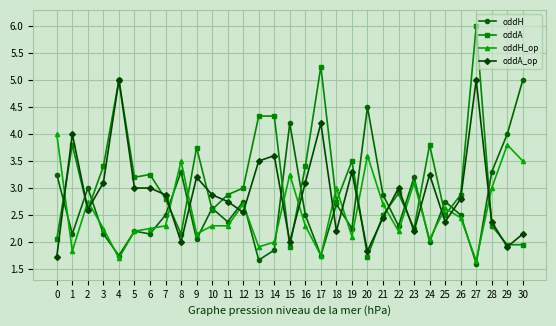

Which series has the largest total across all categories?

oddA